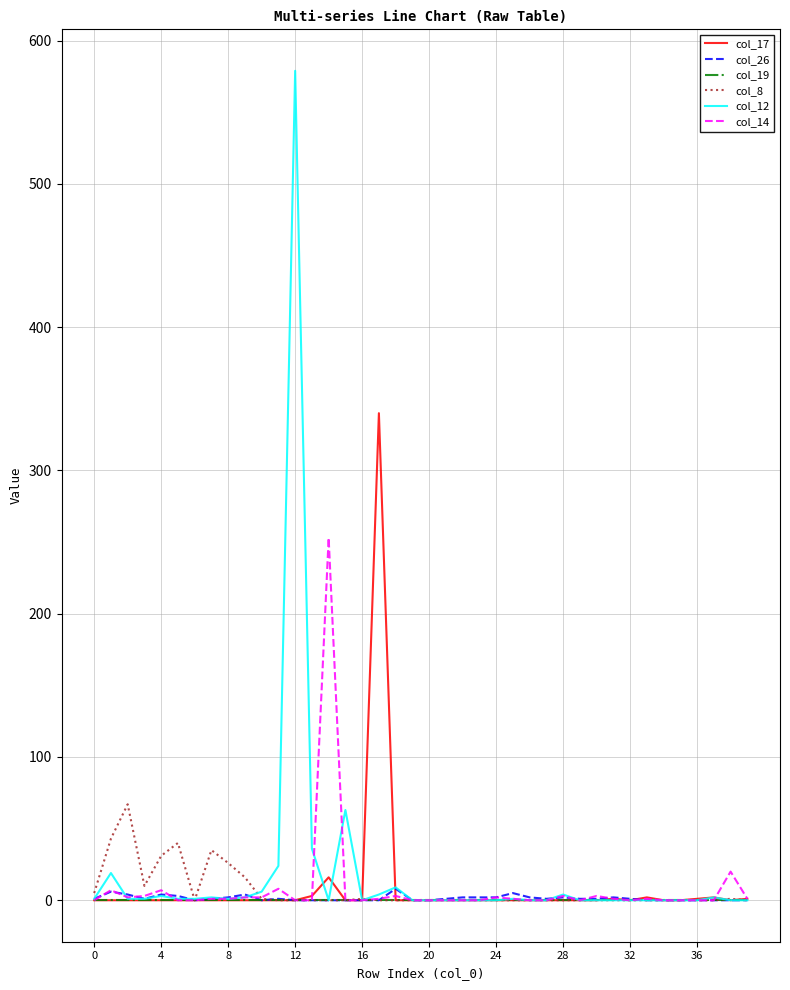

Which series has the largest range (max minus min)?

col_12